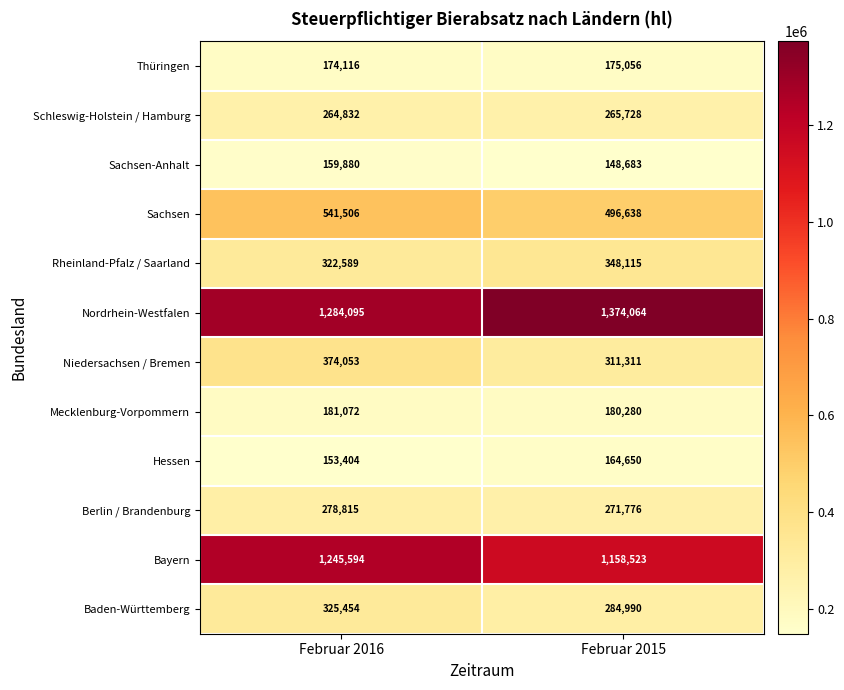

The value of Nordrhein-Westfalen at Februar 2015 is 913976. True or false?

False